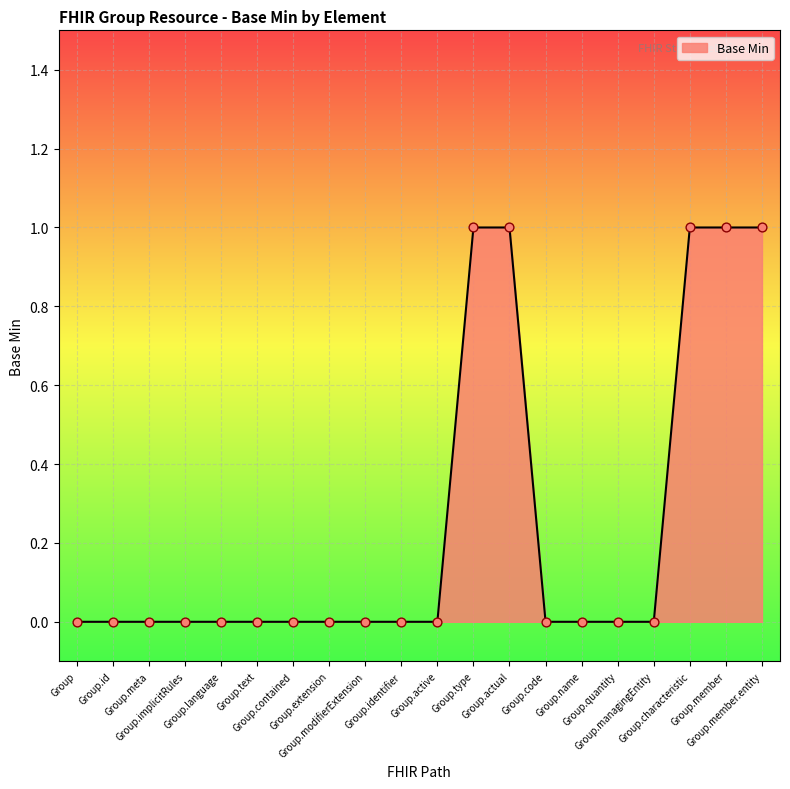

Which has a higher value, Group.member or Group.name?

Group.member